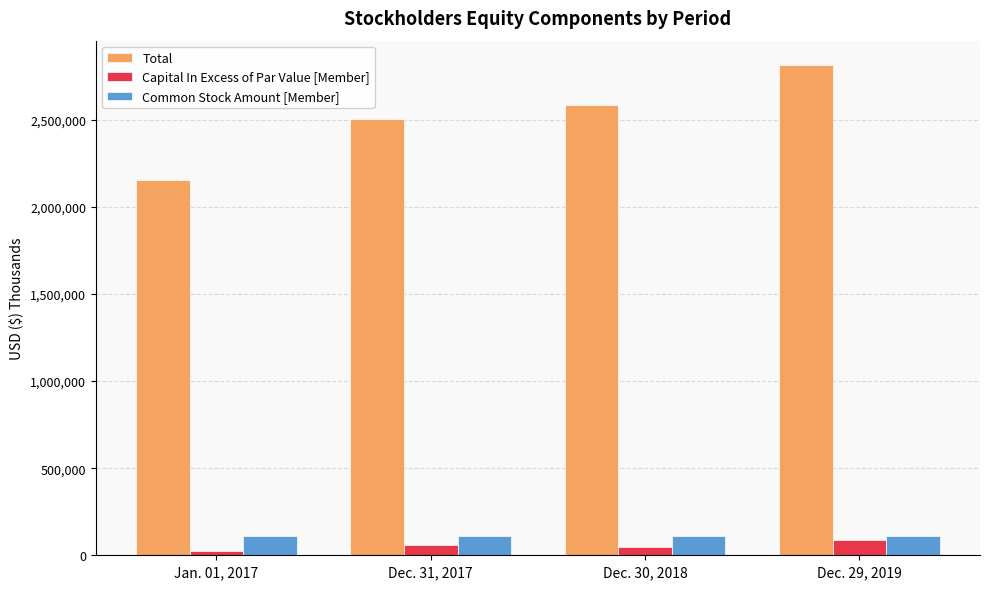

What is the label of the 2nd bar from the left?

Dec. 31, 2017